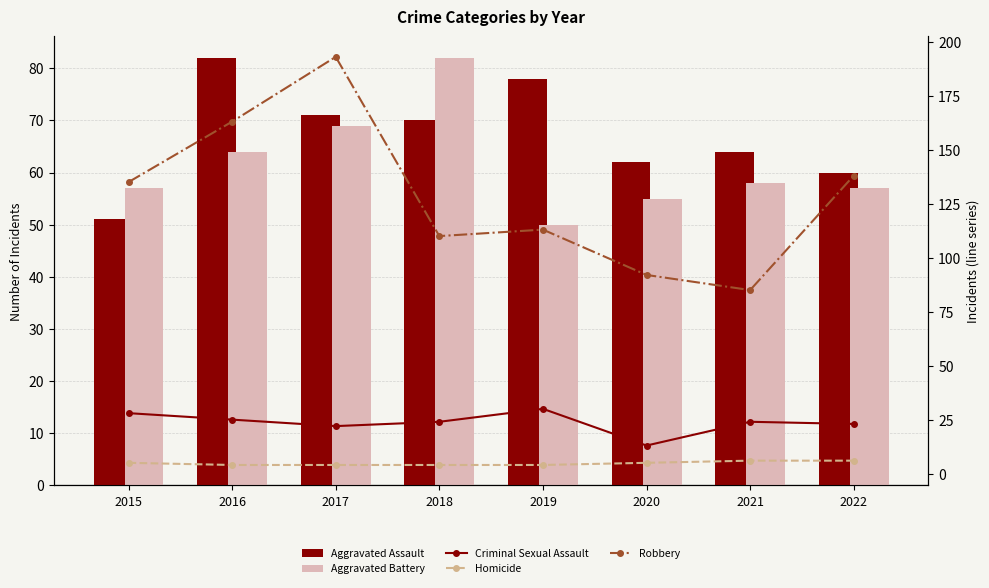

What is the value of the Aggravated Assault bar at the 2nd from the left?

82